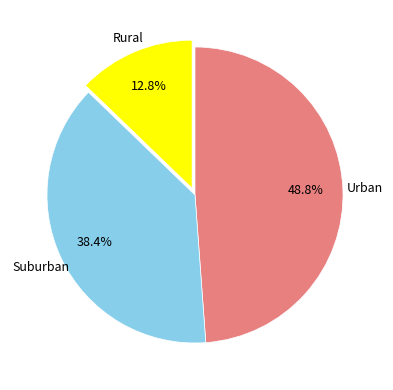

How many segments does this pie chart have?

3